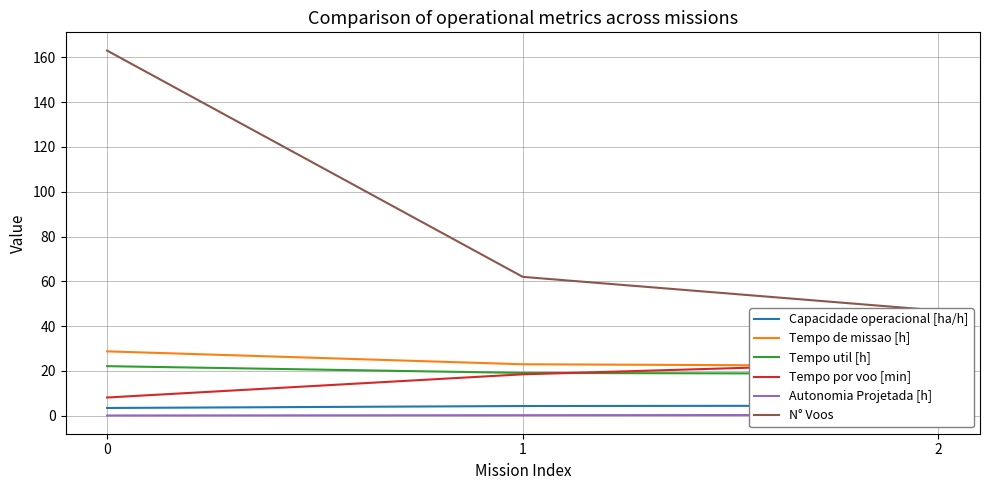

List the labels in order of Autonomia Projetada [h] value, smallest first.

0, 1, 2